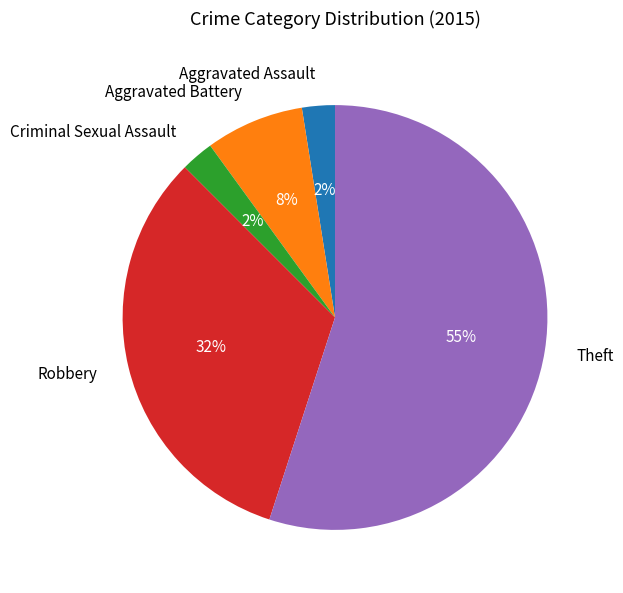

To the nearest percent, what is the average slice percentage?

20%